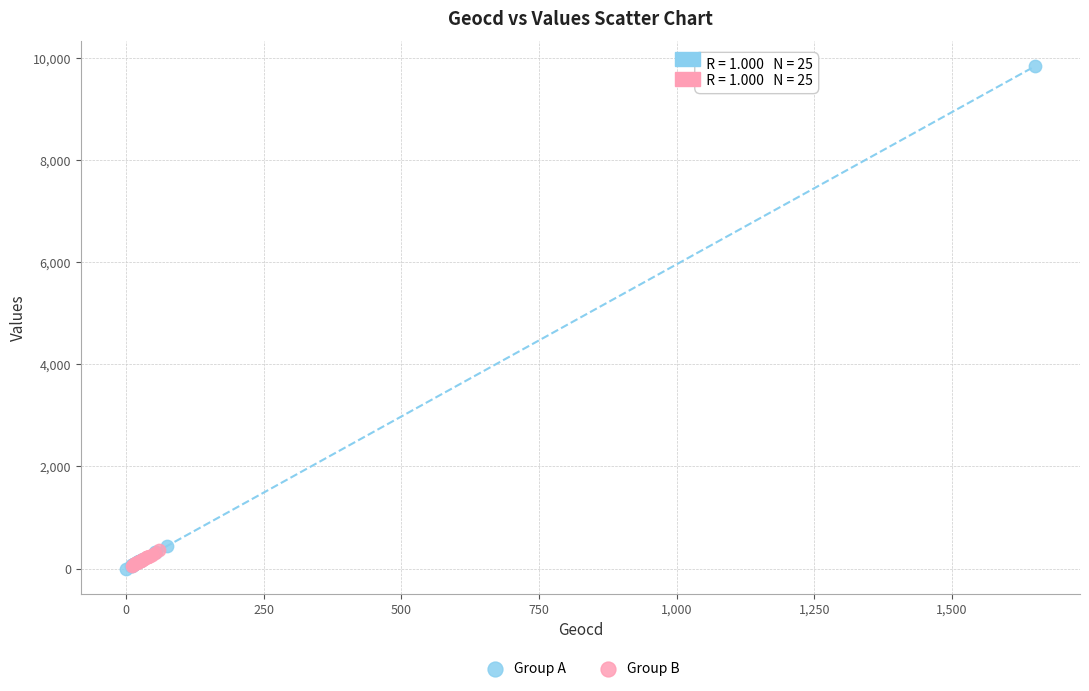

Which series has the widest spread of Y values?

Group A